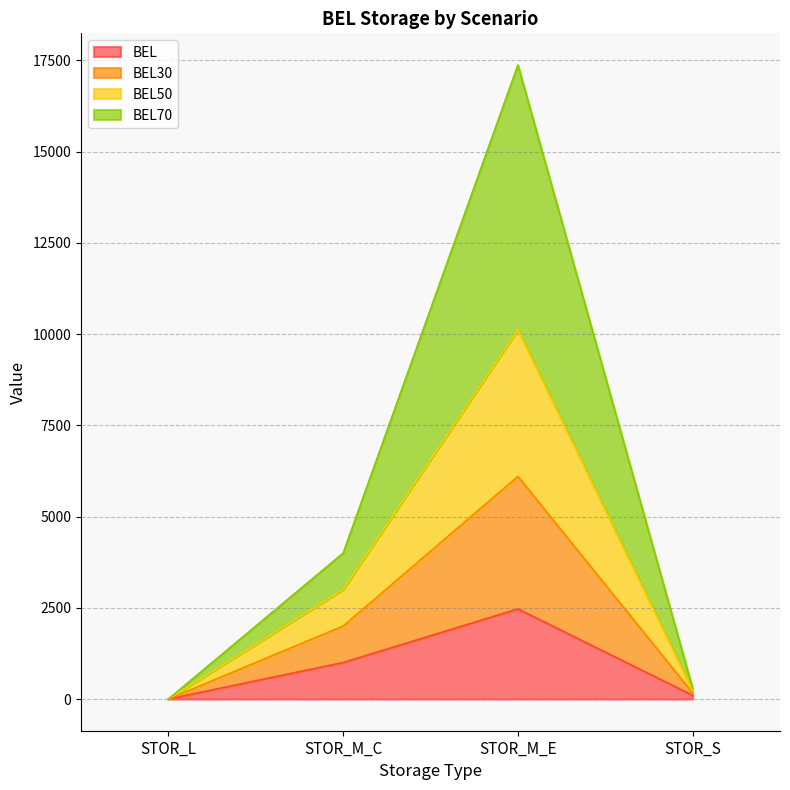

What is the maximum value for BEL?

2469.0